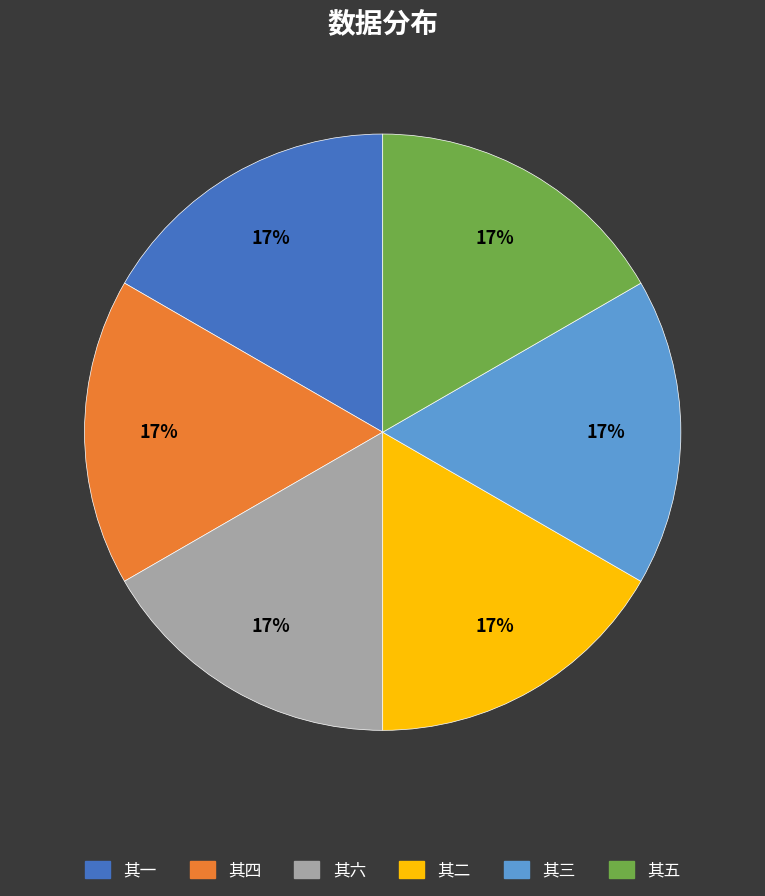

Is there a majority slice in this chart?

No